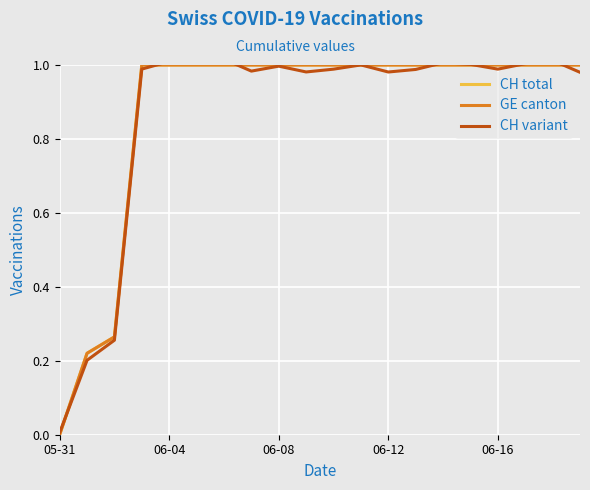

True or false: GE canton and CH variant cross at least once.

True